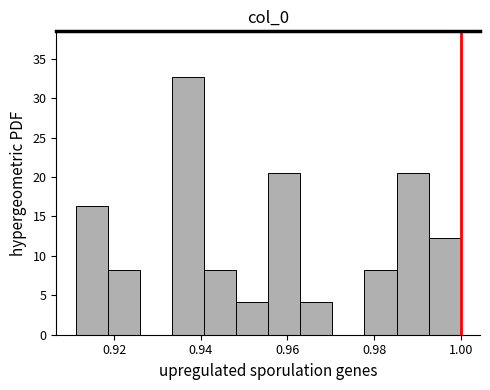

Read against the x-axis, roughly where is the centre of the tallest bar?

0.938